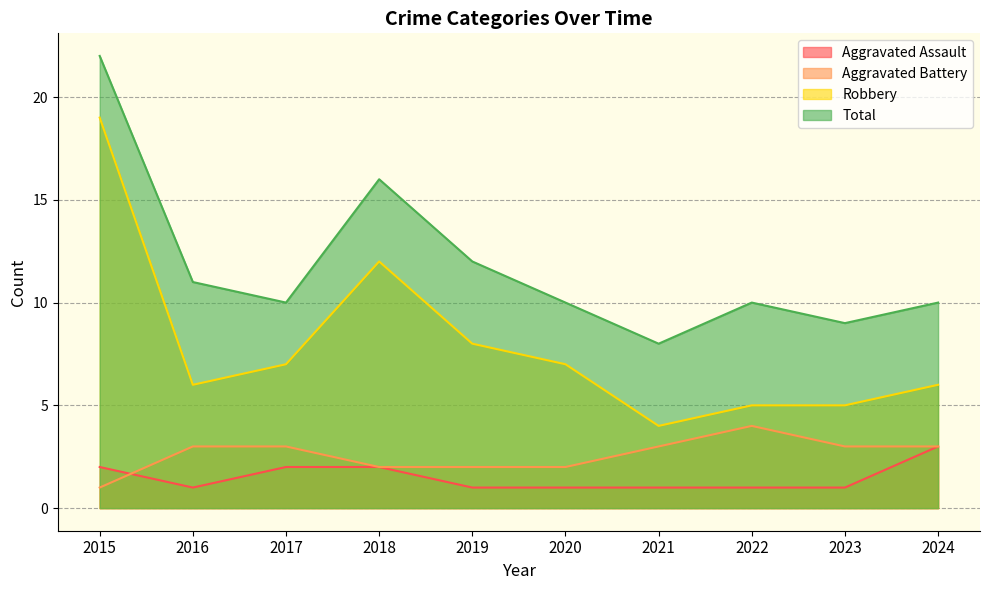

At which category is the sum across all series the highest?

2015